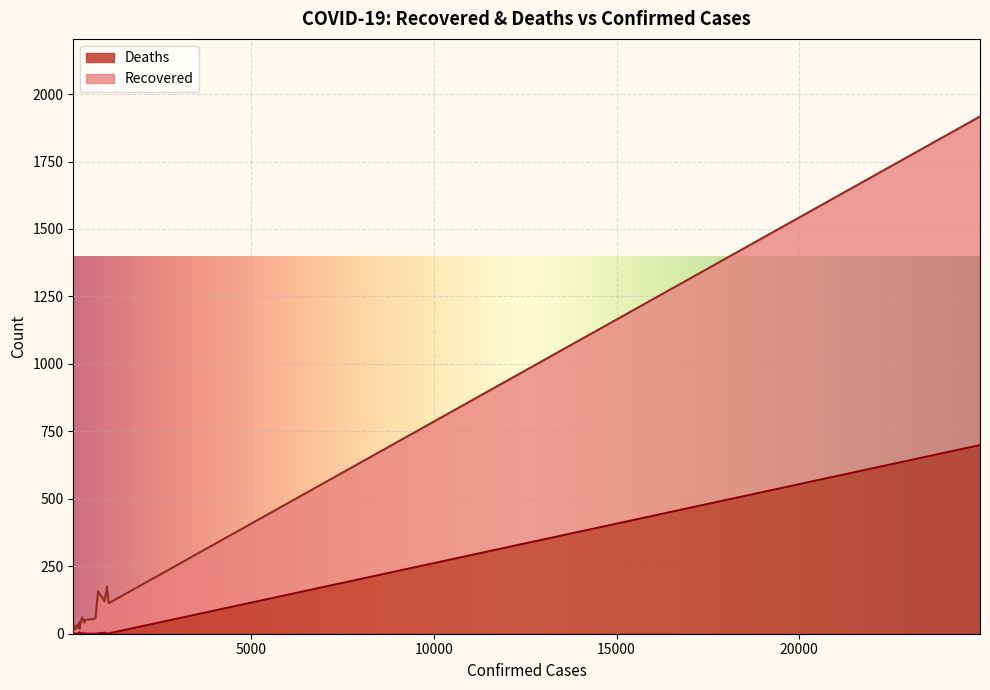

What is the difference between the maximum and minimum values in the Deaths series?

699